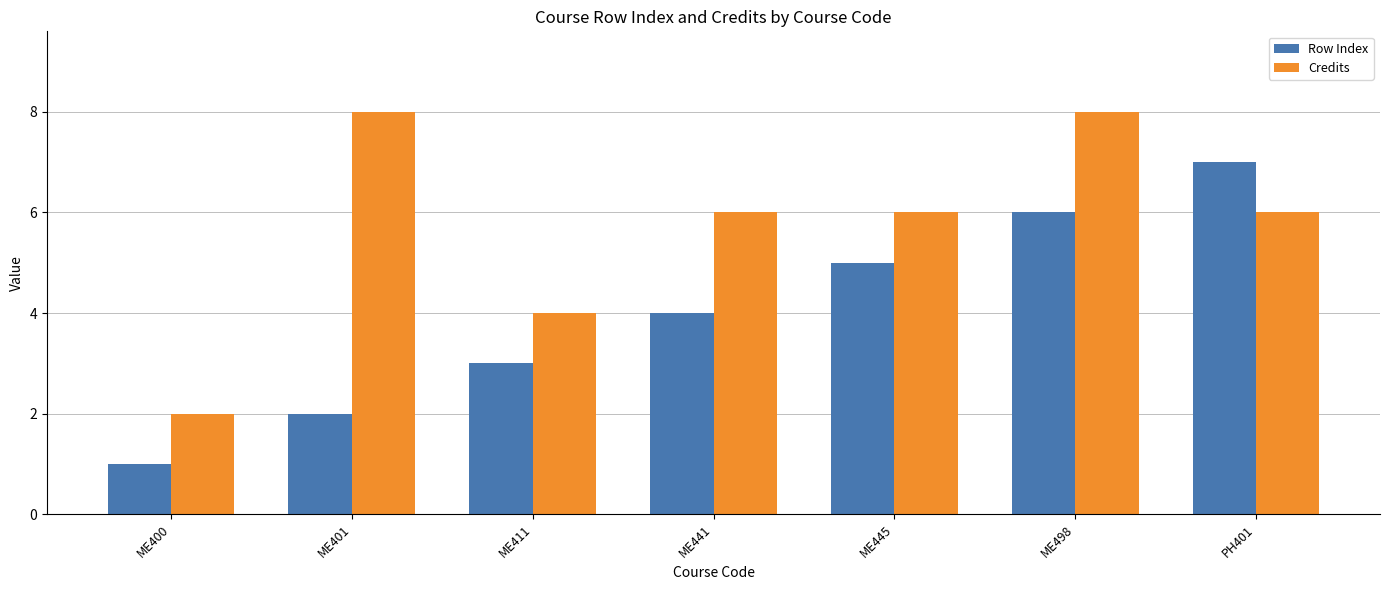

The Credits series shows 2 at PH401. True or false?

False